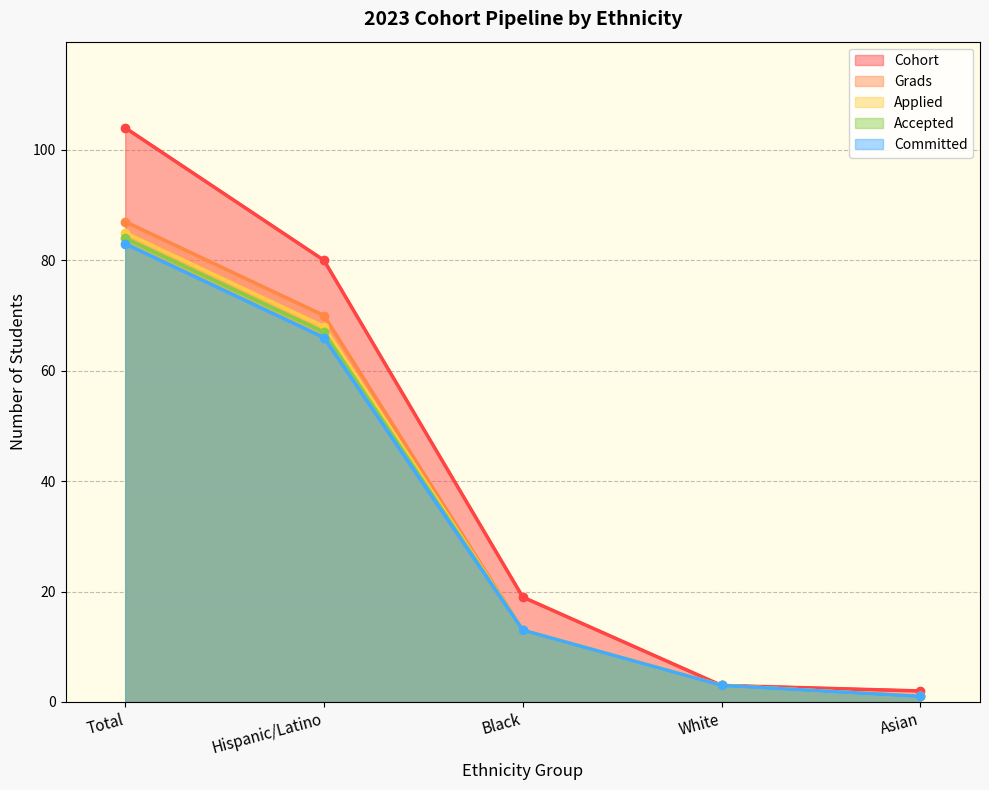

What is the value of the Applied point at the 4th from the left?

3